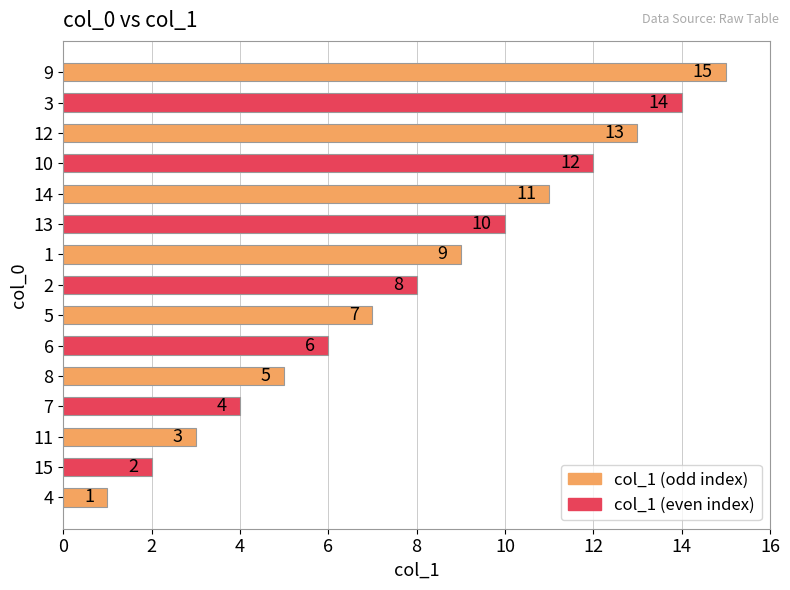

What is the change in value from 4 to 9?

+14